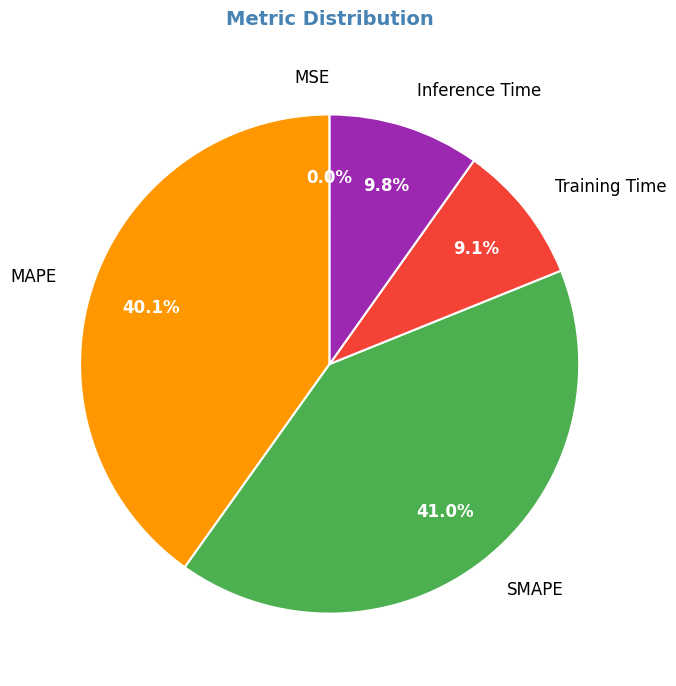

What portion of the pie excludes Training Time?

90.9%